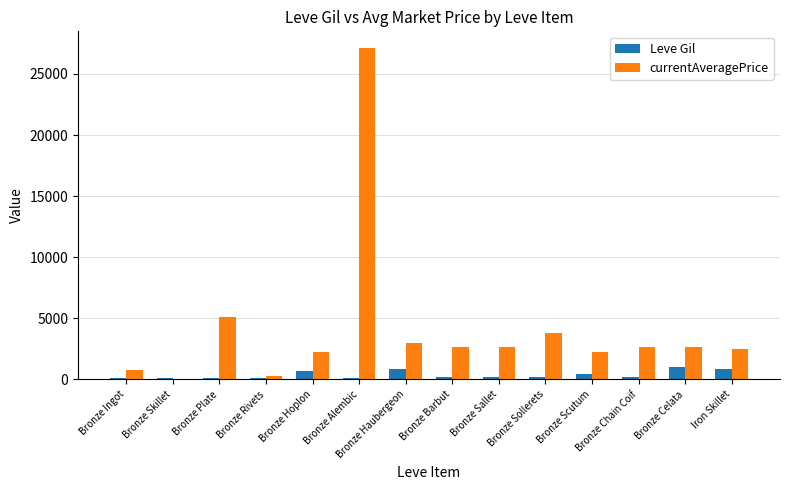

How many groups of bars are there?

14